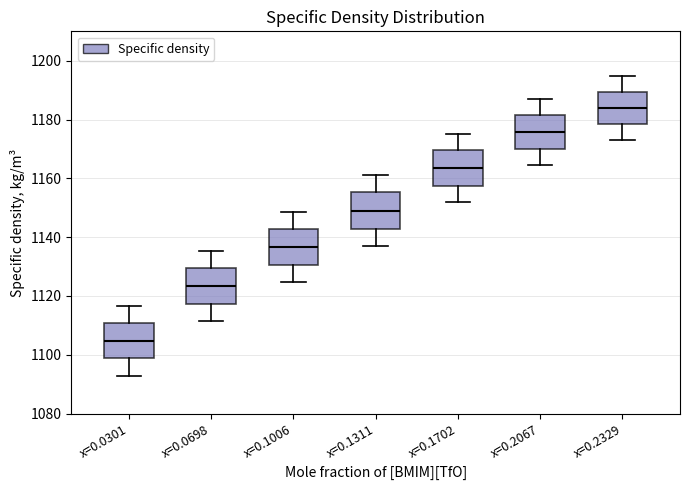

Which box has the lowest median line?

x=0.0301